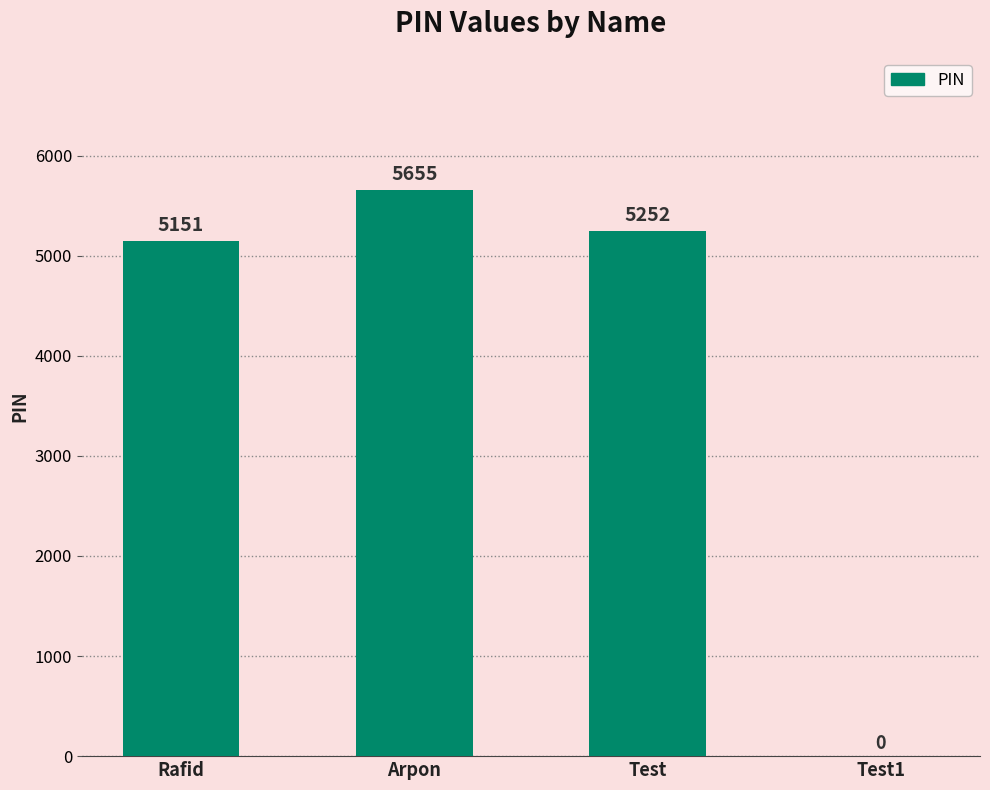

What is the sum of the values at Test1 and Test?

5252